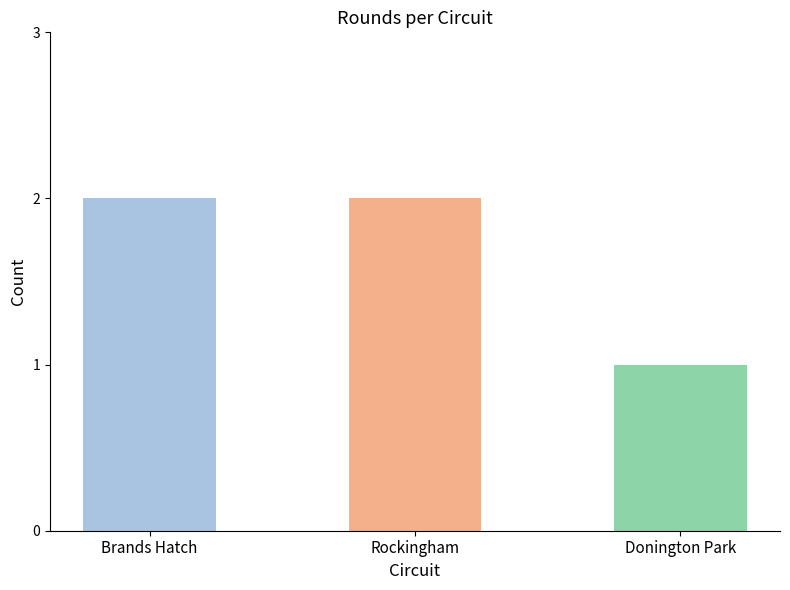

The value at Rockingham is 3. True or false?

False